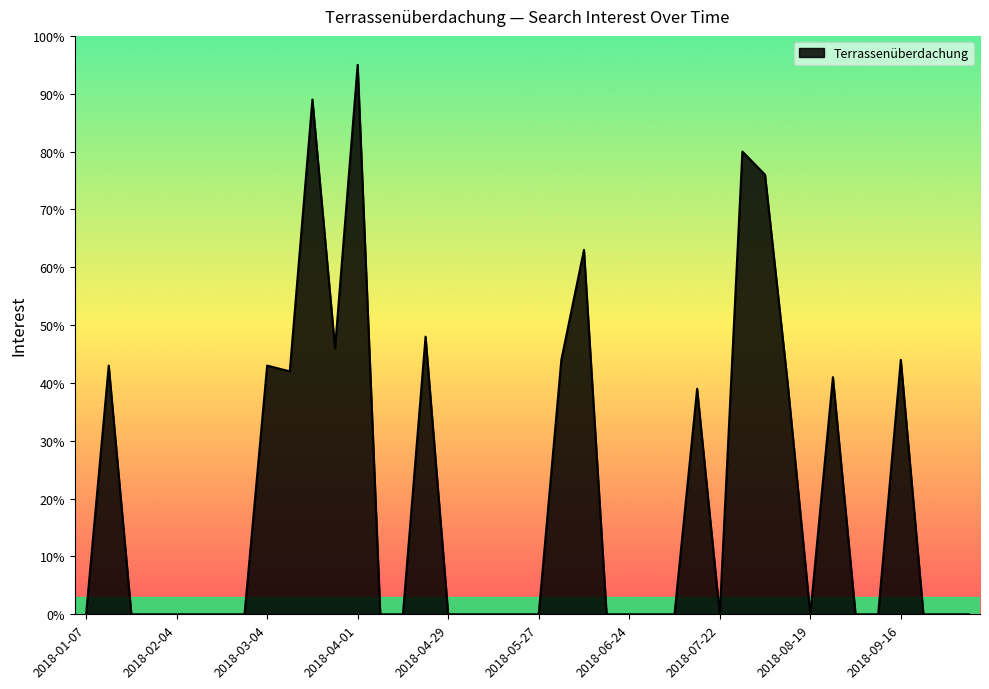

What is the greatest value displayed?

95